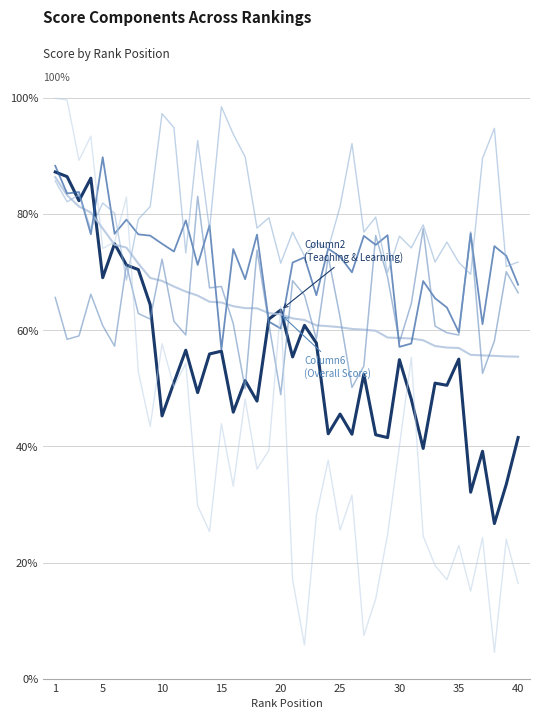

Does the chart display data point markers on the line(s)?

No